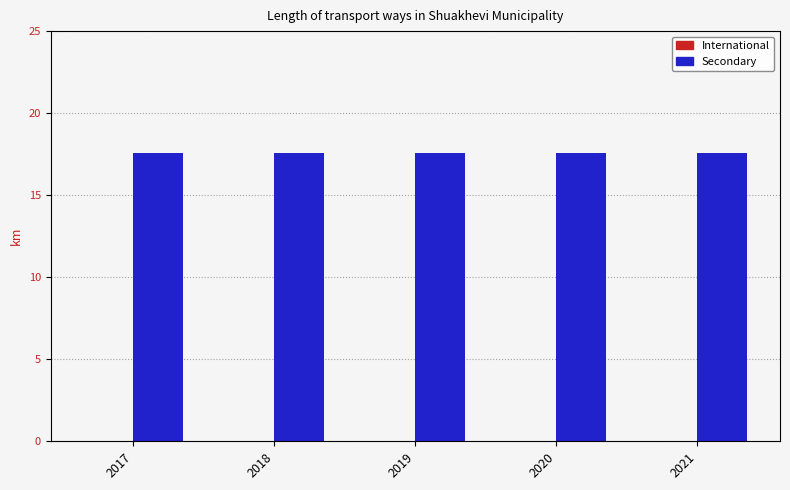

Is the value of International at 2019 greater than the value of Secondary at 2018?

No